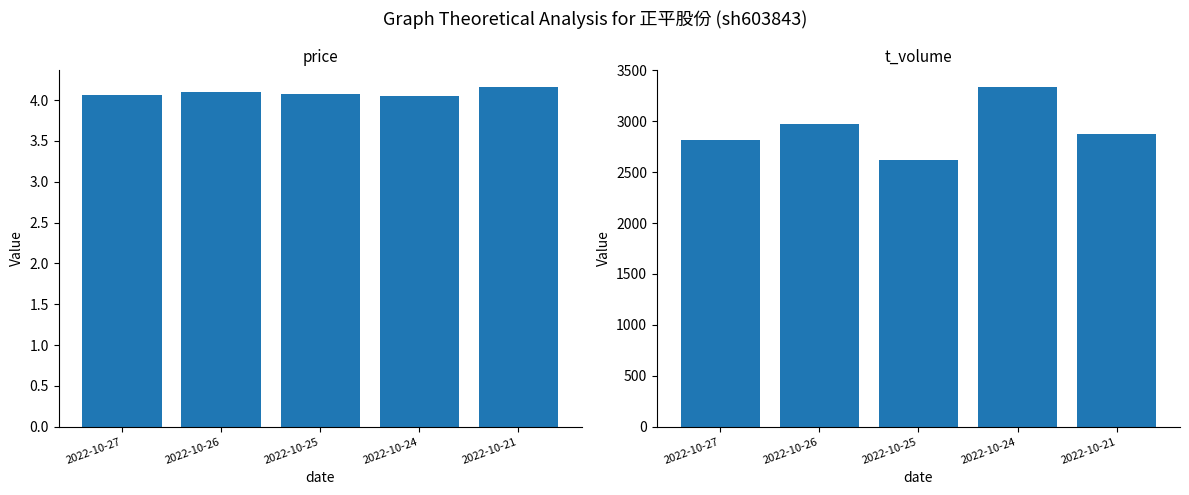

Which series changed the most between 2022-10-24 and 2022-10-21?

t_volume